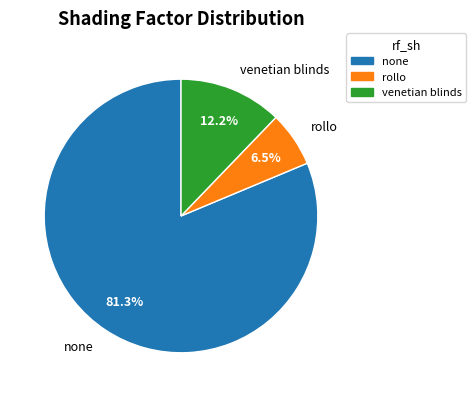

Which slice is the smallest?

rollo